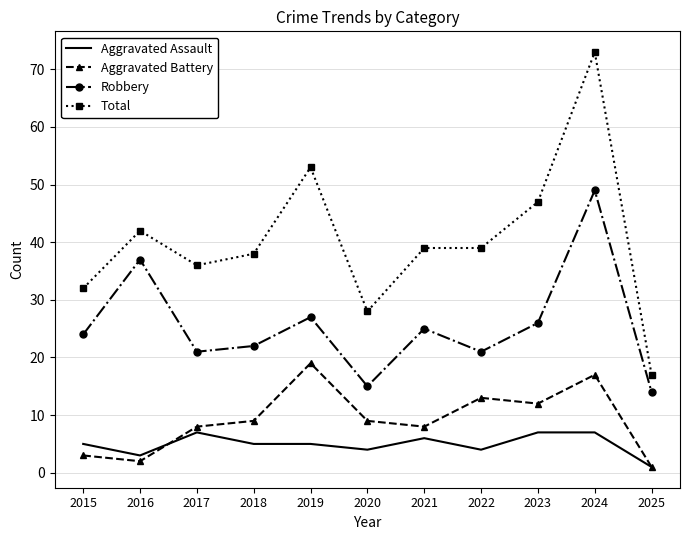

Reading right to left, what are all the values shown in this chart?

Aggravated Assault: 2025=1	2024=7	2023=7	2022=4	2021=6	2020=4	2019=5	2018=5	2017=7	2016=3	2015=5
Aggravated Battery: 2025=1	2024=17	2023=12	2022=13	2021=8	2020=9	2019=19	2018=9	2017=8	2016=2	2015=3
Robbery: 2025=14	2024=49	2023=26	2022=21	2021=25	2020=15	2019=27	2018=22	2017=21	2016=37	2015=24
Total: 2025=17	2024=73	2023=47	2022=39	2021=39	2020=28	2019=53	2018=38	2017=36	2016=42	2015=32